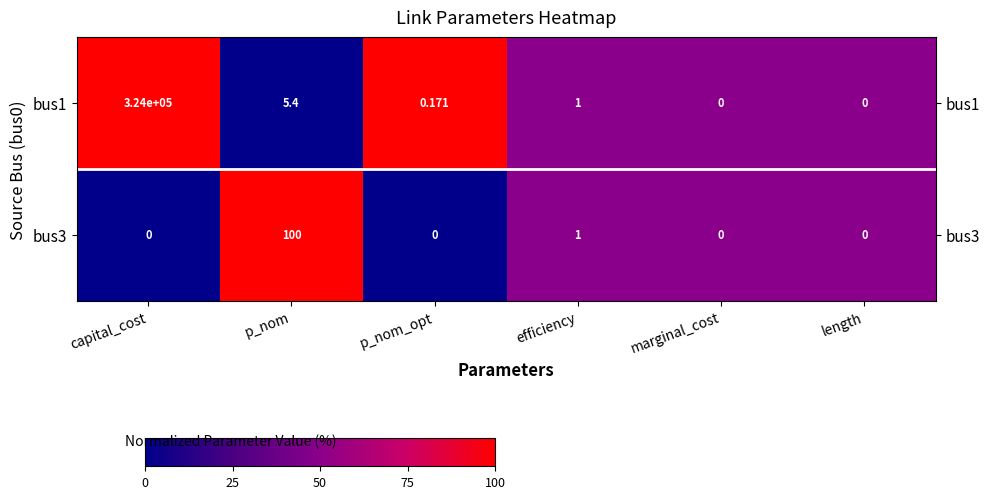

Which category has the highest value in the bus3 series?

p_nom